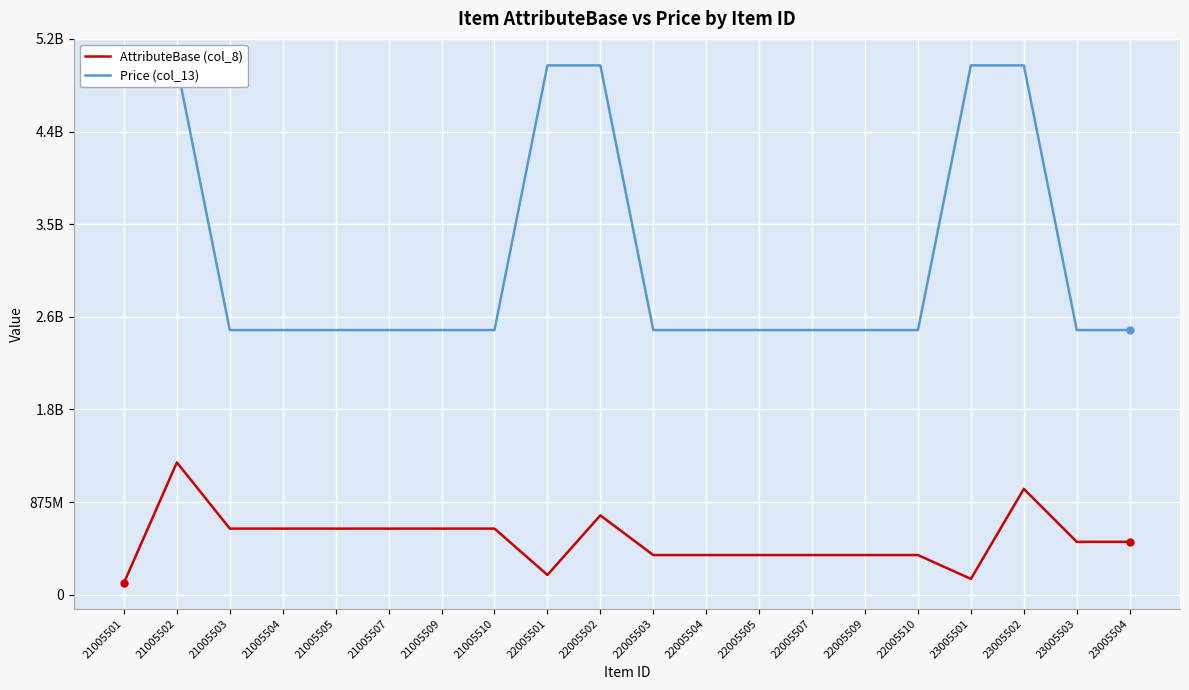

At which label does AttributeBase (col_8) first exceed 500000000?

21005502